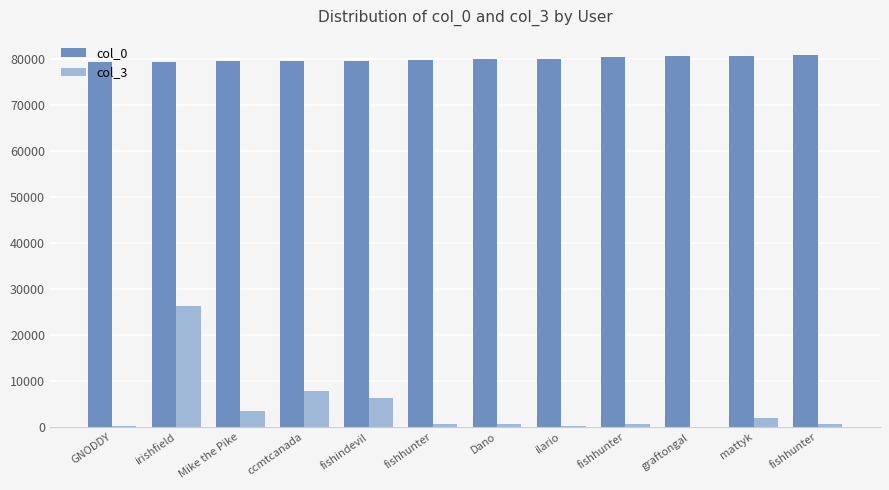

At which label does col_3 first exceed 719?

irishfield